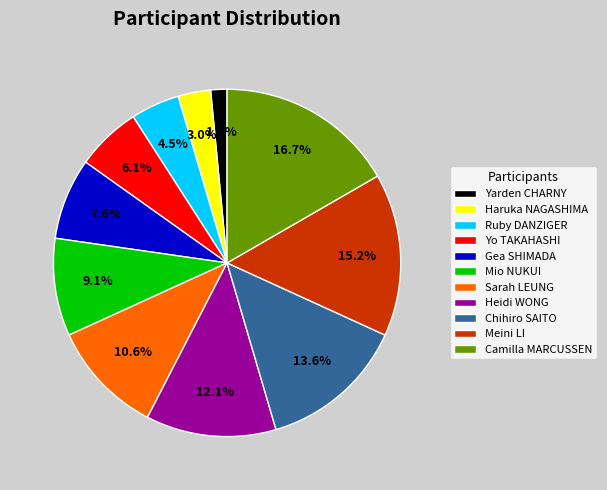

Which slice is the largest?

Camilla MARCUSSEN